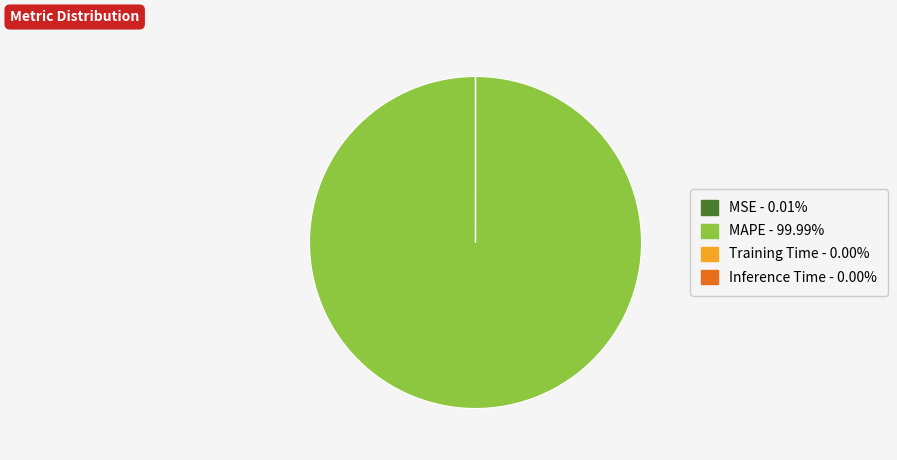

Is MAPE - 99.99% the majority of the pie?

Yes